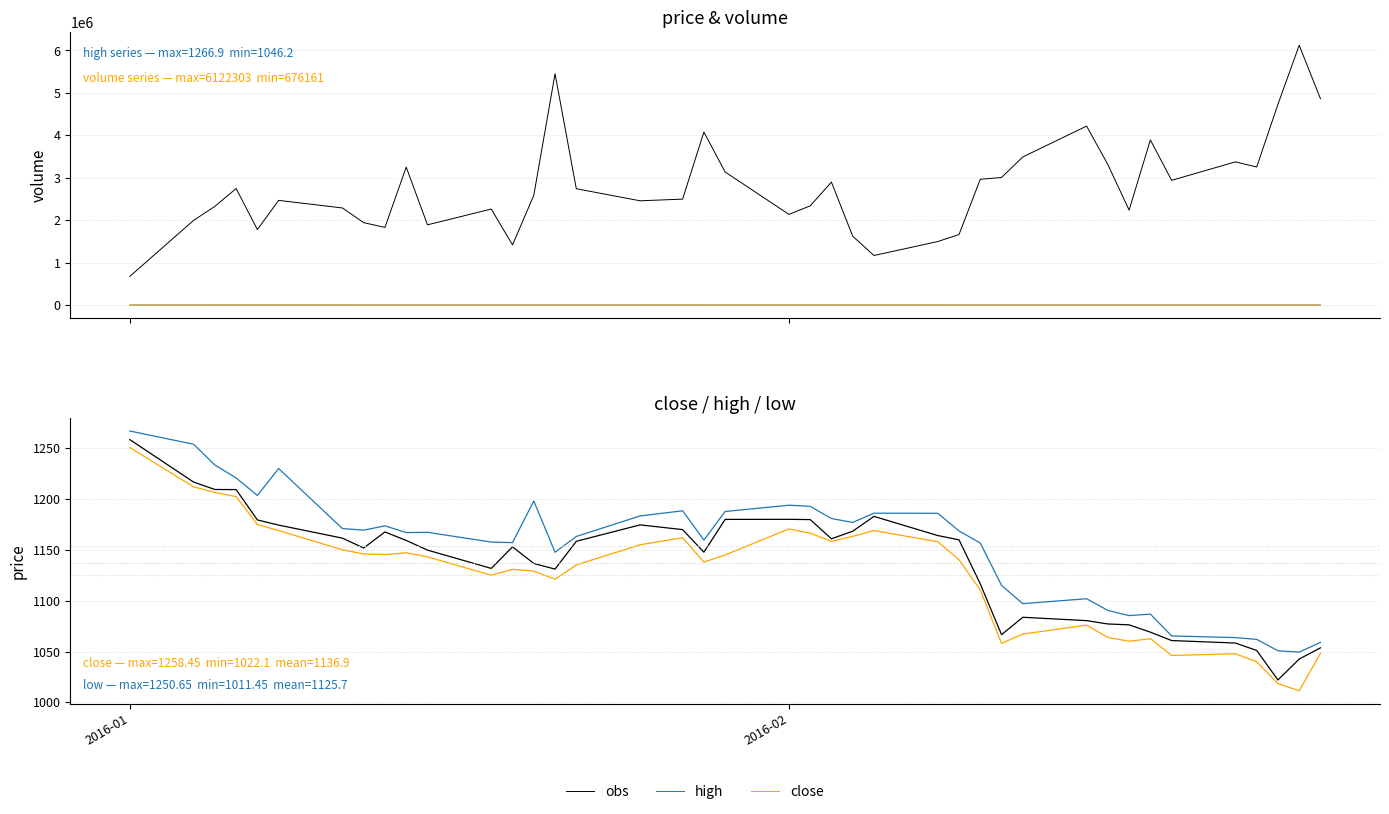

True or false: close has a value of 1895.7 at 10.

False